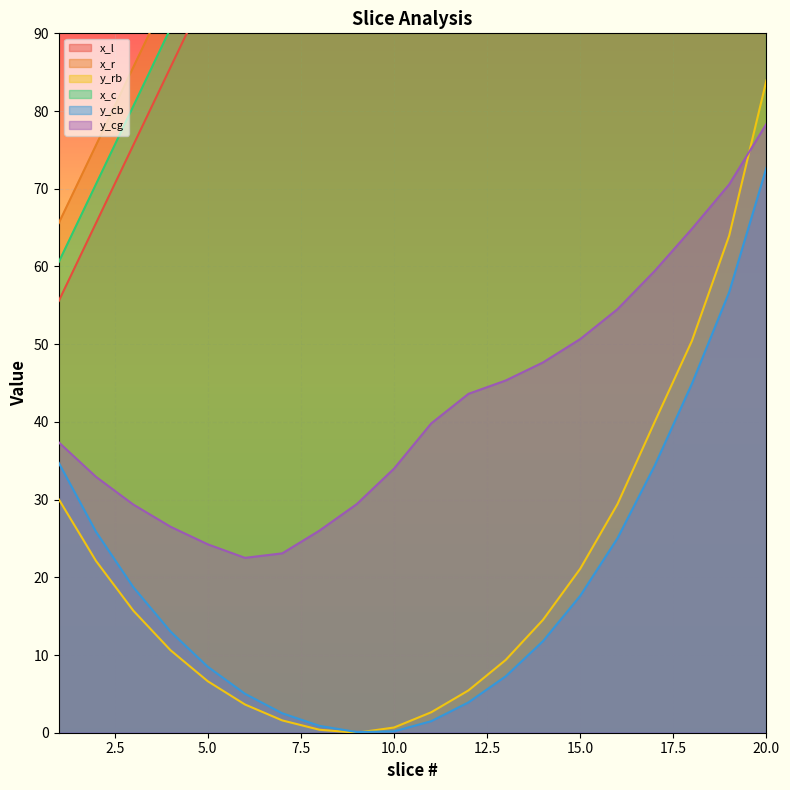

Reading left to right, extract all data points from this chart.

x_l: 1=55.6	2=65.6	3=75.6	4=85.6	5=95.7	6=105.7	7=115.7	8=125.6	9=135.4	10=145.3	11=157.7	12=170.0	13=180.7	14=191.5	15=202.2	16=213.0	17=223.7	18=234.4	19=242.8	20=251.1
x_r: 1=65.6	2=75.6	3=85.6	4=95.7	5=105.7	6=115.7	7=125.6	8=135.4	9=145.3	10=157.7	11=170.0	12=180.7	13=191.5	14=202.2	15=213.0	16=223.7	17=234.4	18=242.8	19=251.1	20=259.5
y_rb: 1=30.0	2=22.1	3=15.7	4=10.6	5=6.6	6=3.6	7=1.6	8=0.4	9=0.0	10=0.7	11=2.6	12=5.4	13=9.4	14=14.5	15=21.1	16=29.4	17=40.0	18=50.4	19=64.0	20=84.0
x_c: 1=60.6	2=70.6	3=80.6	4=90.6	5=100.7	6=110.7	7=120.6	8=130.5	9=140.4	10=151.5	11=163.8	12=175.4	13=186.1	14=196.9	15=207.6	16=218.3	17=229.1	18=238.6	19=246.9	20=255.3
y_cb: 1=34.7	2=25.9	3=18.7	4=13.0	5=8.5	6=5.0	7=2.5	8=0.9	9=0.1	10=0.2	11=1.5	12=3.9	13=7.3	14=11.8	15=17.6	16=25.0	17=34.4	18=44.9	19=56.7	20=72.7
y_cg: 1=37.4	2=32.9	3=29.4	4=26.5	5=24.2	6=22.5	7=23.1	8=26.0	9=29.4	10=34.0	11=39.8	12=43.6	13=45.3	14=47.6	15=50.7	16=54.5	17=59.4	18=64.9	19=70.6	20=78.4